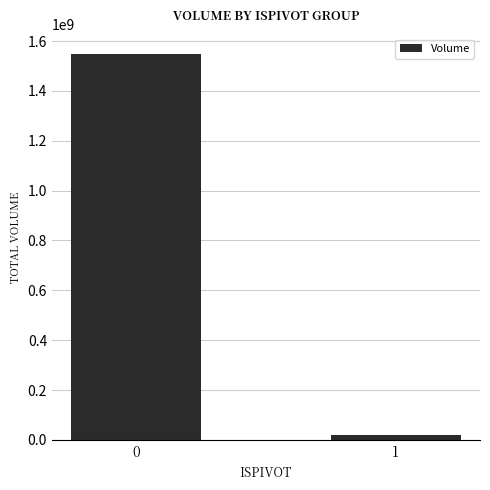

Approximately how many times larger is the value at 0 compared to 1?

75.2